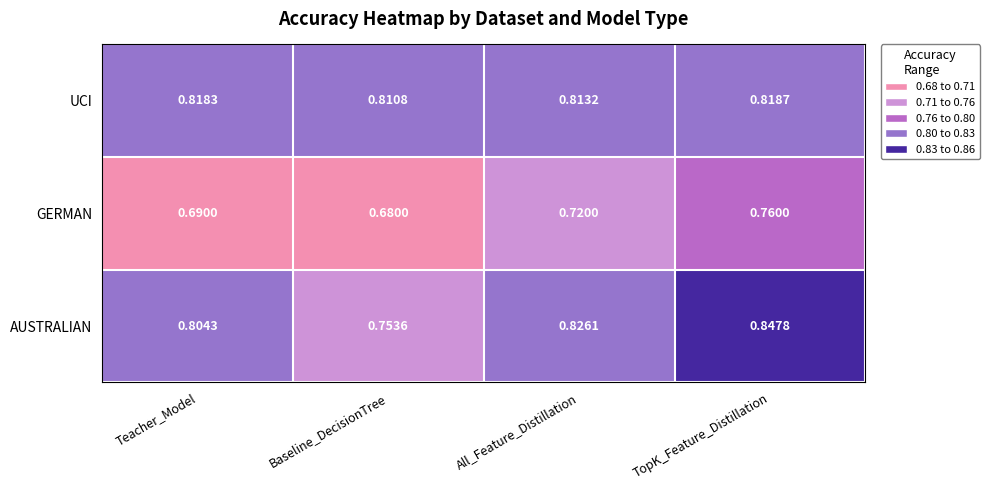

Rank the series at All_Feature_Distillation from highest to lowest value.

AUSTRALIAN, UCI, GERMAN